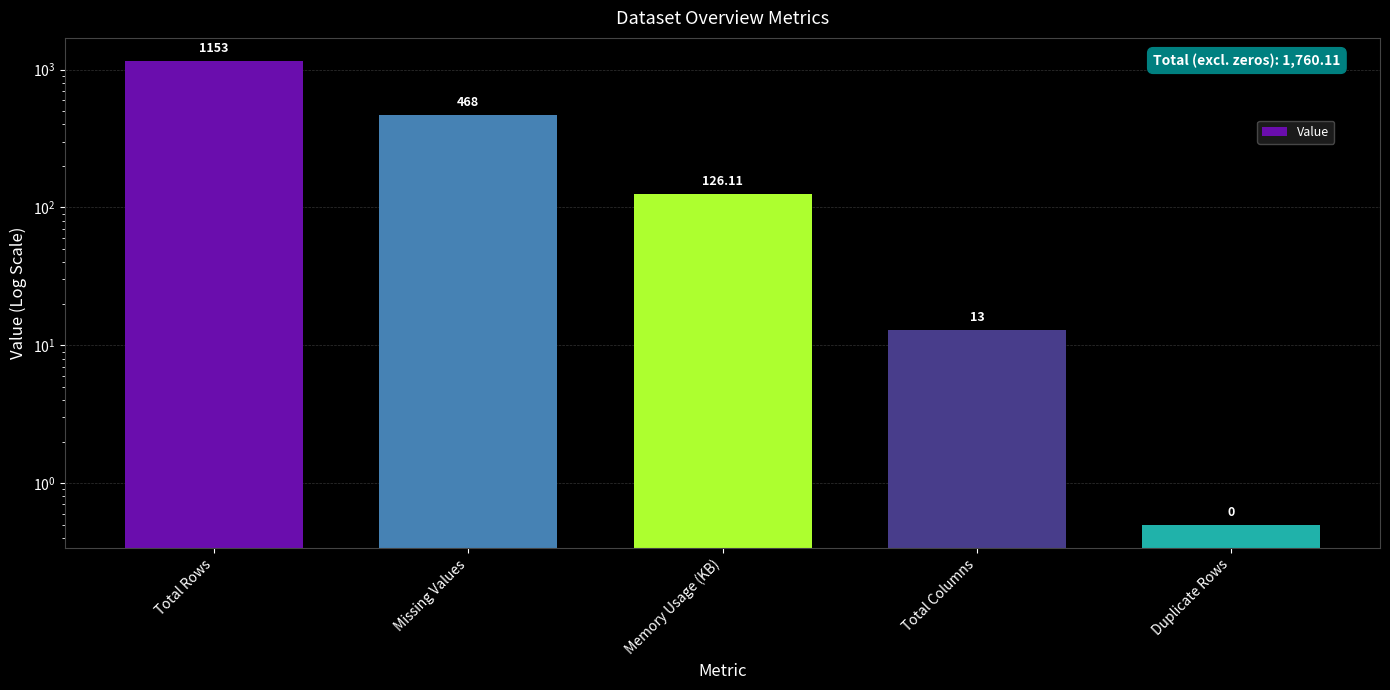

What is the change in value from Total Rows to Total Columns?

-1140.0